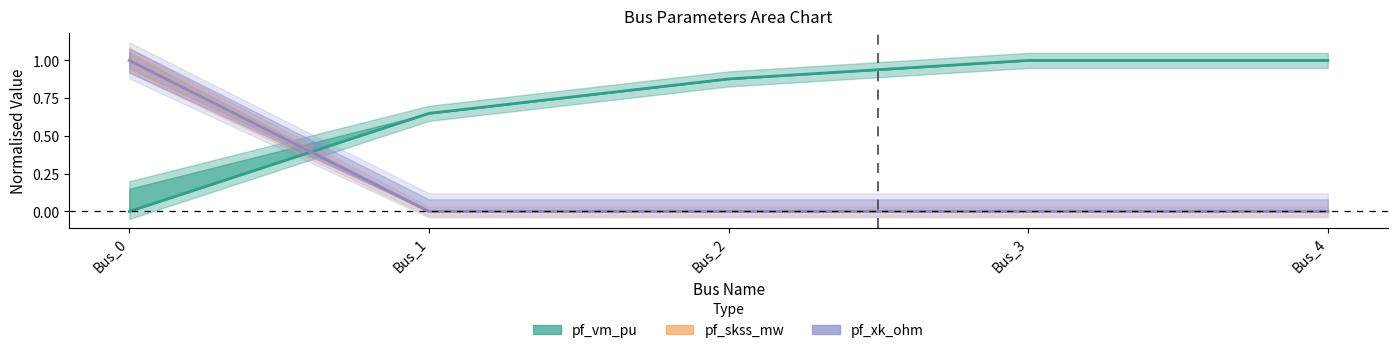

Reading left to right, list all the values displayed in this chart.

pf_vm_pu (center): Bus_0=0.0	Bus_1=0.6	Bus_2=0.9	Bus_3=1.0	Bus_4=1.0
pf_skss_mw (center): Bus_0=1.0	Bus_1=0.0	Bus_2=0.0	Bus_3=0.0	Bus_4=0.0
pf_xk_ohm (center): Bus_0=1.0	Bus_1=0.0	Bus_2=0.0	Bus_3=0.0	Bus_4=0.0